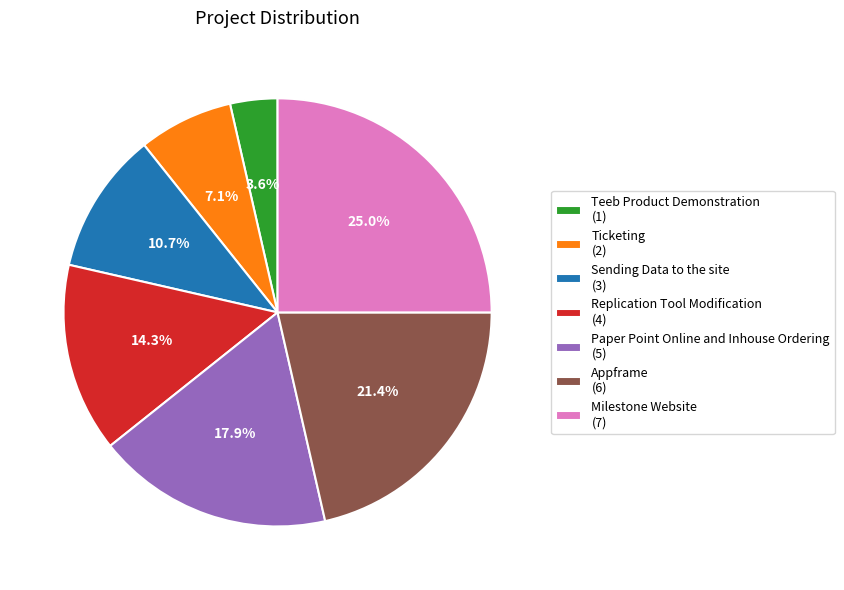

To the nearest percent, what percentage of the pie is Teeb Product Demonstration?

4%